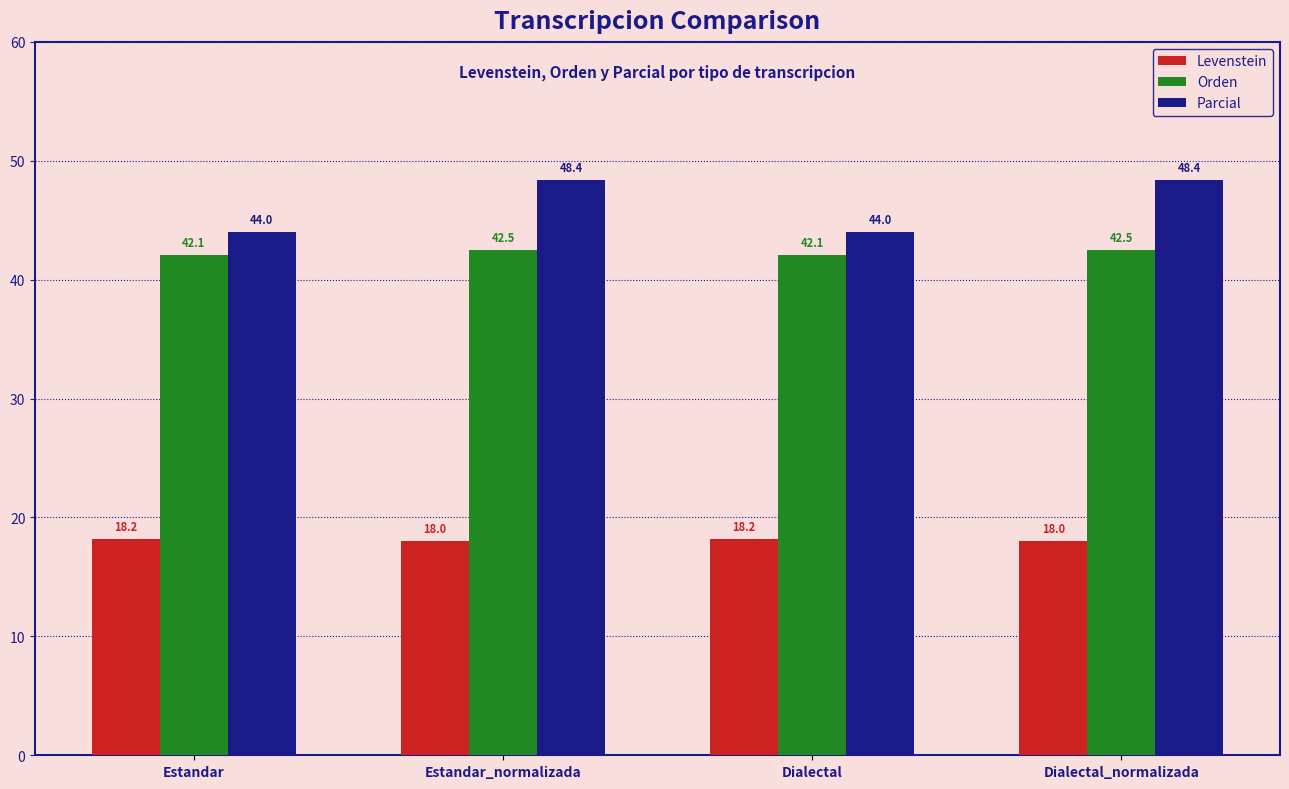

Read the Parcial value at Dialectal_normalizada.

48.4